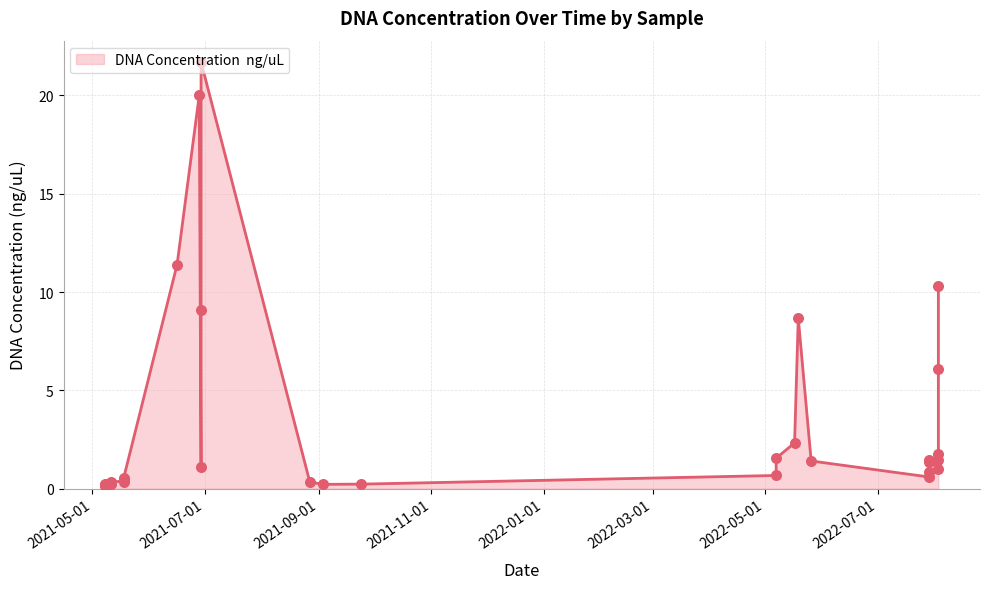

Approximately how many times larger is the value at 2022-07-29 compared to 2022-08-03?

0.9